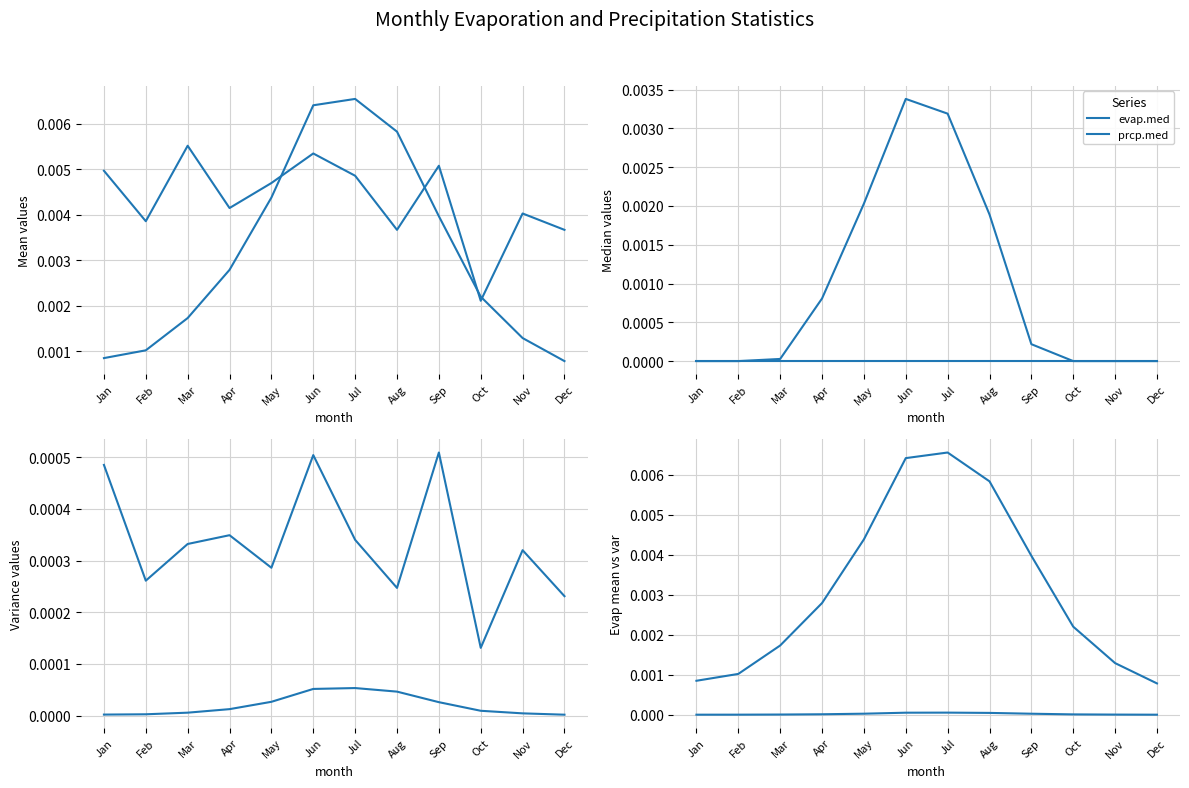

Which has a higher value, Jun or Oct?

Jun